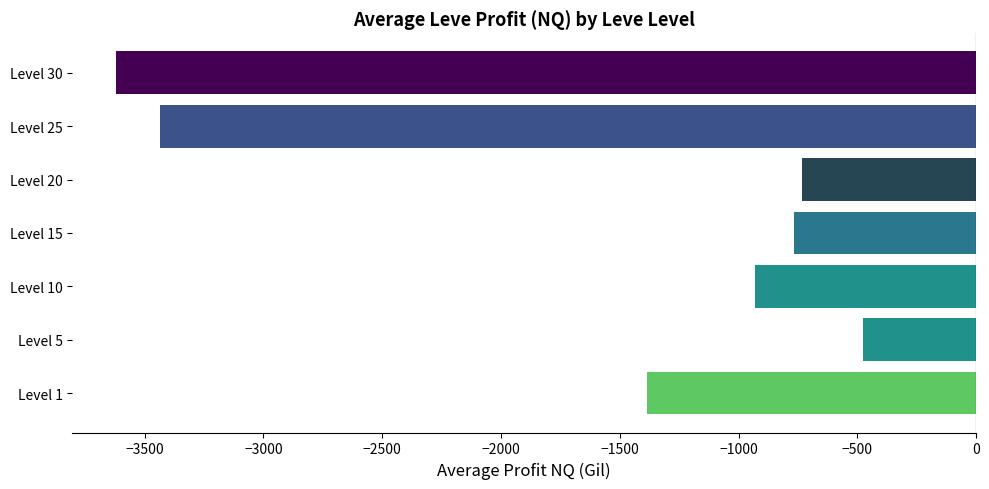

What is the sum of all values?

-11348.2